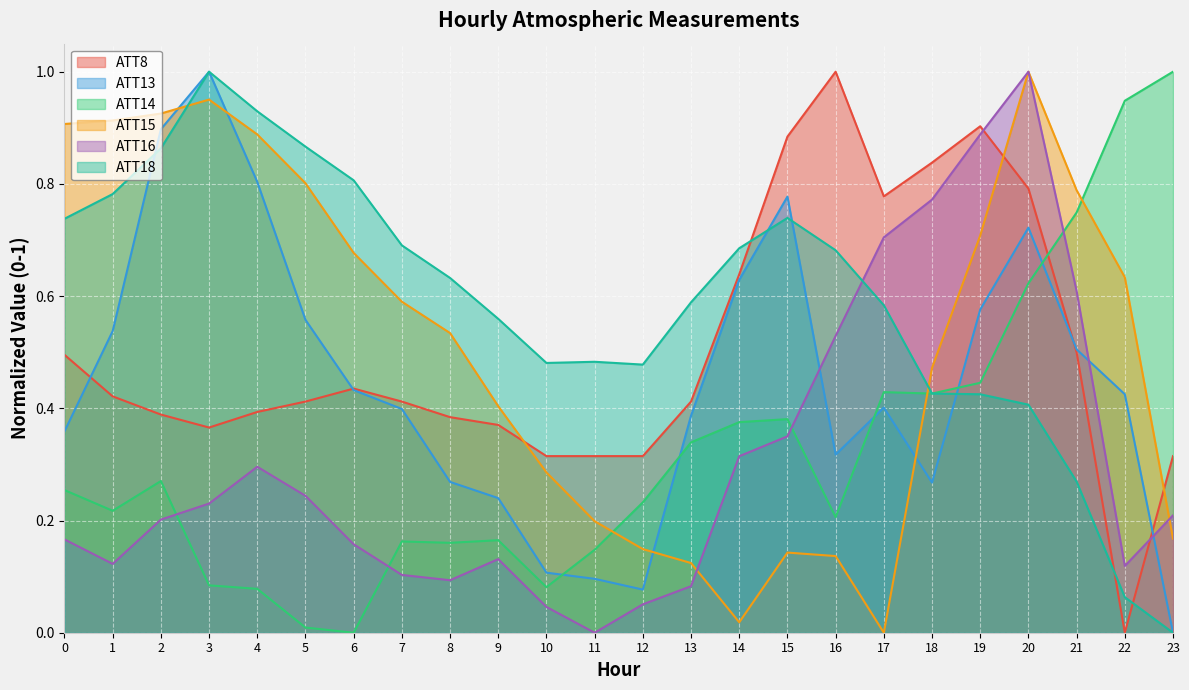

What is the sum of all ATT8 values?

12.1